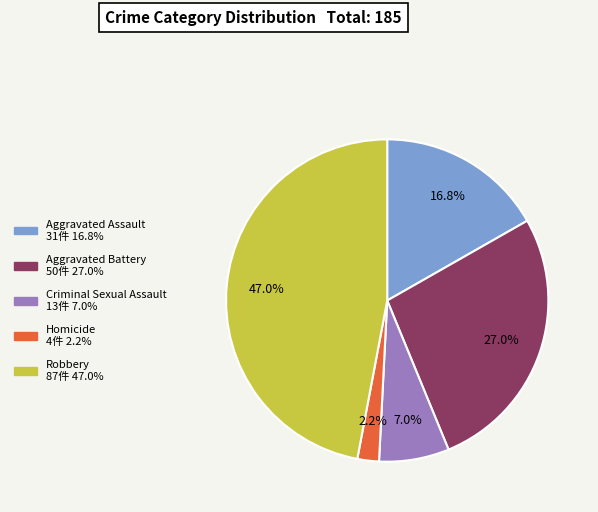

Does Aggravated Battery account for over 50% of the chart?

No